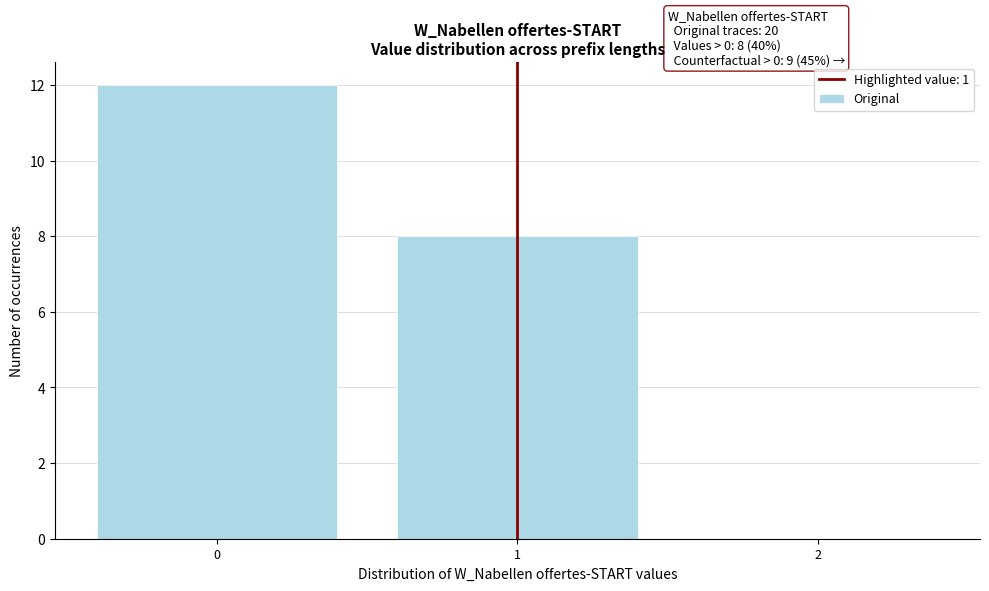

Which range on the x-axis has the tallest bar?

-0.5 to 0.5